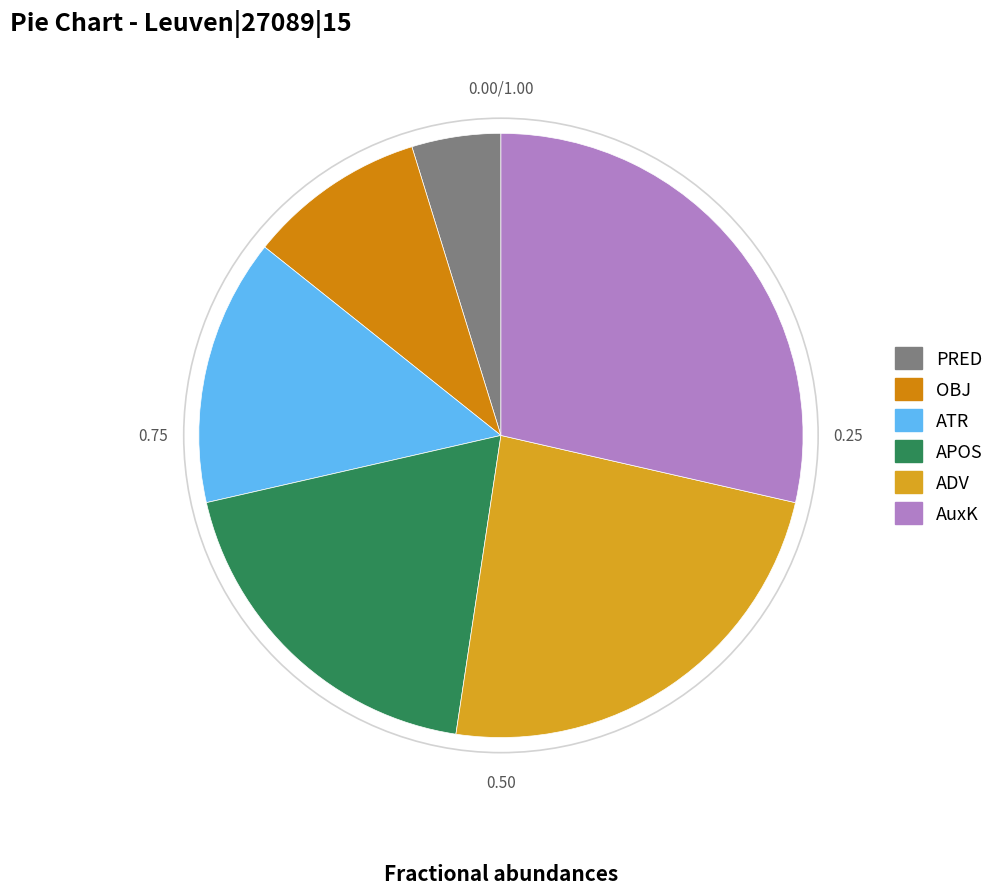

The ADV slice represents 24% of the pie. True or false?

True